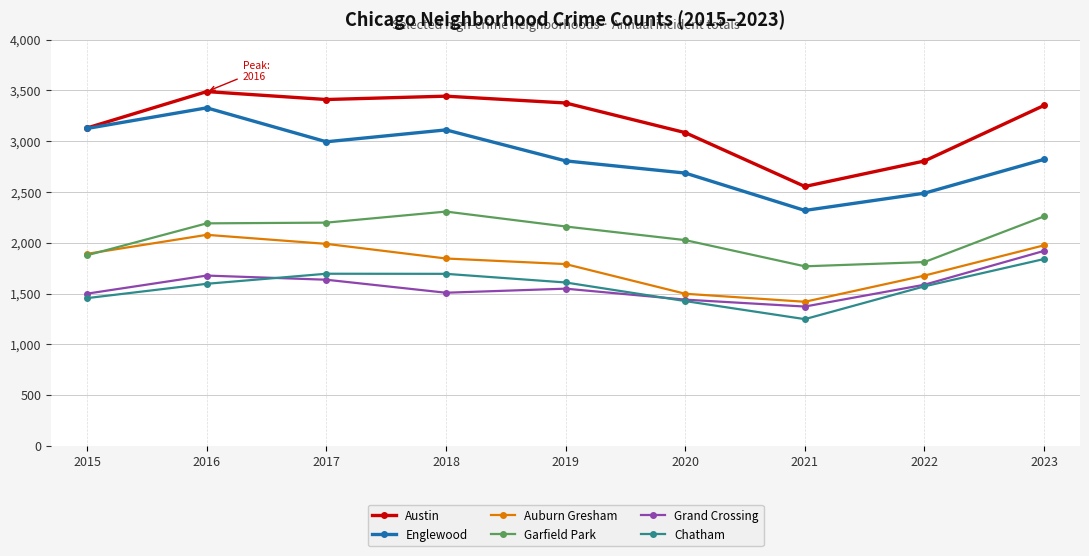

Which label corresponds to the largest value in the chart?

2016